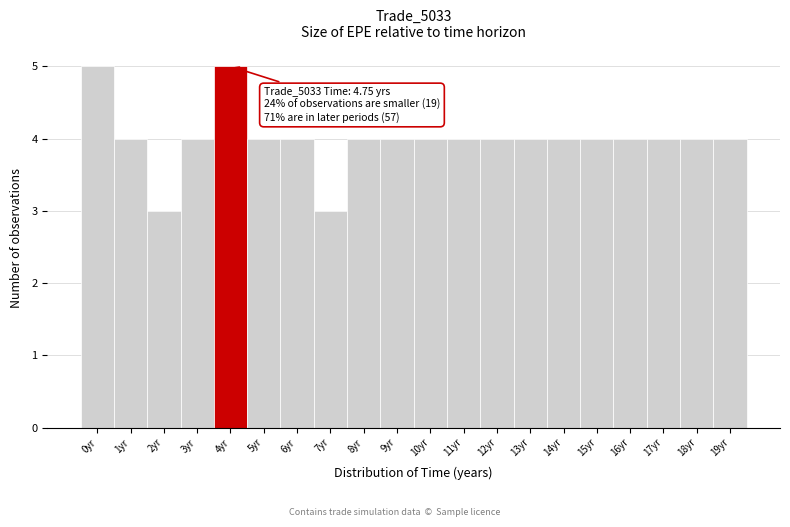

Reading right to left, list all the values displayed in this chart.

19yr=4	18yr=4	17yr=4	16yr=4	15yr=4	14yr=4	13yr=4	12yr=4	11yr=4	10yr=4	9yr=4	8yr=4	7yr=3	6yr=4	5yr=4	4yr=5	3yr=4	2yr=3	1yr=4	0yr=5